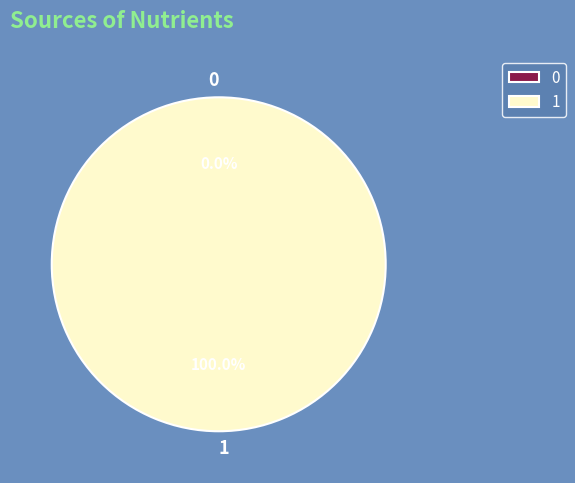

Is it true that 0 is 8% of the pie?

False